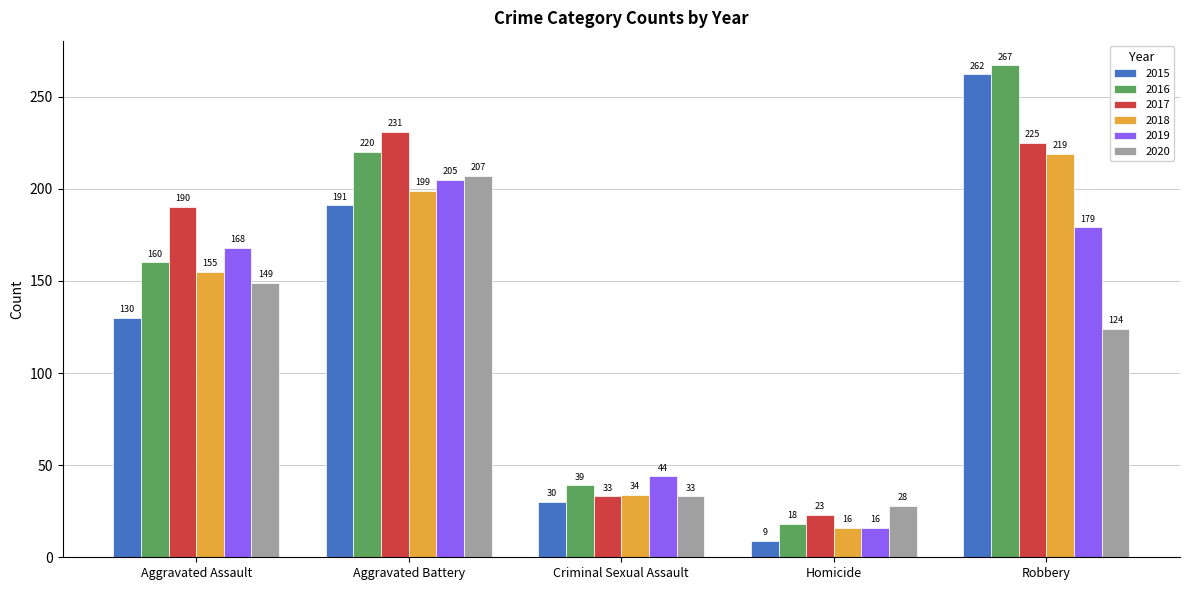

What is the difference between the highest and lowest values at Criminal Sexual Assault?

14